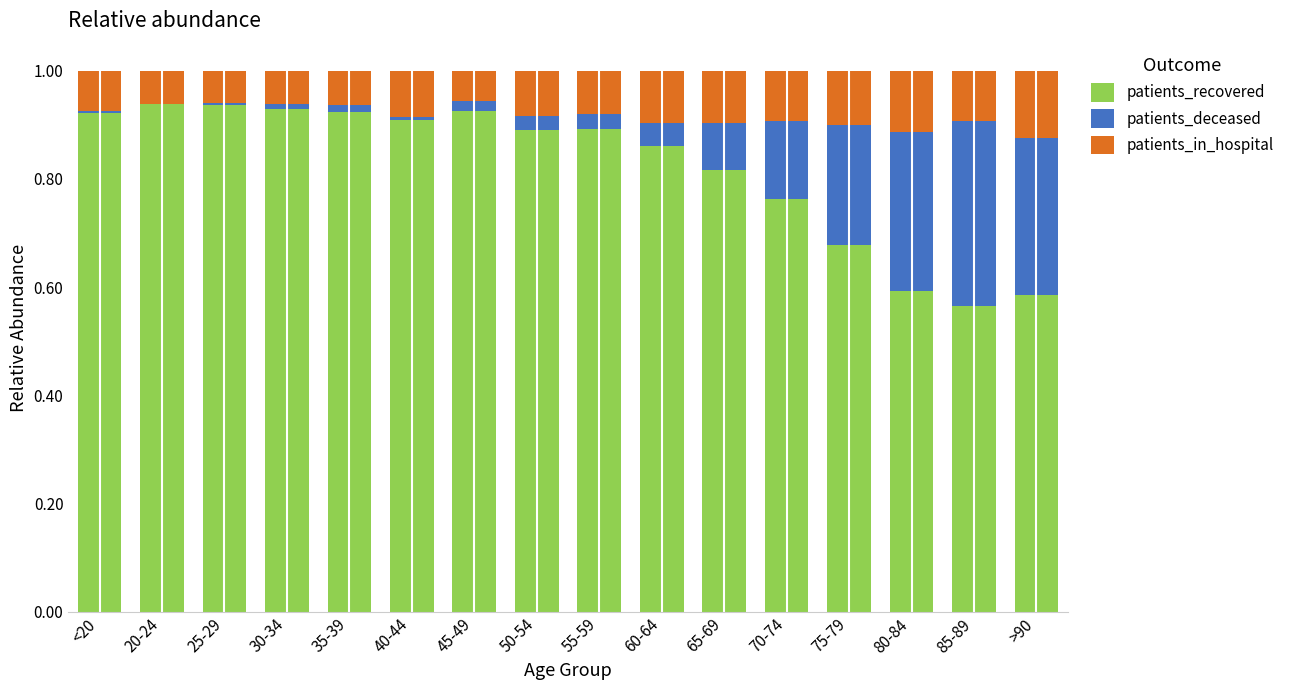

What is the sum of all patients_recovered values?

13.1